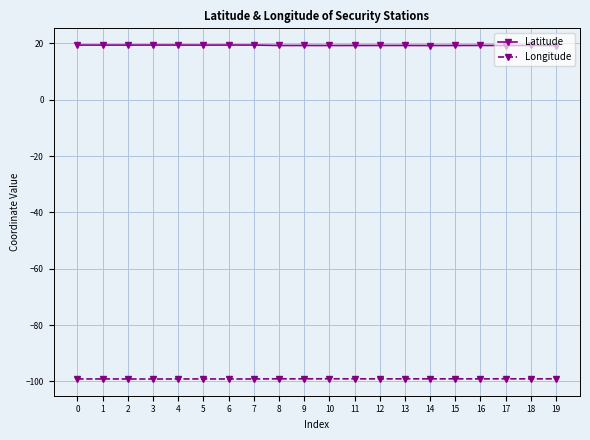

What is the average value of the Longitude series?

-99.1